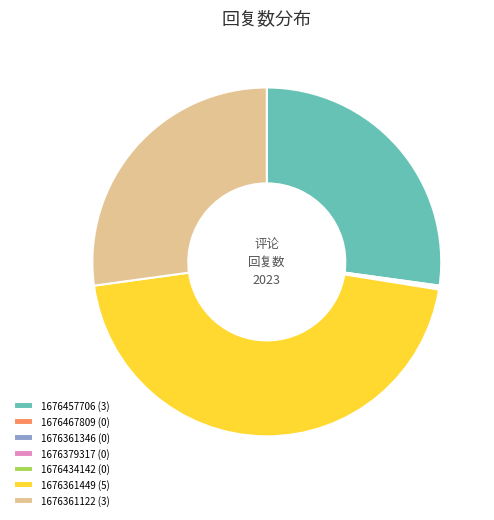

Do 1676457706 (3) and 1676361449 (5) together represent more than half of the pie?

Yes